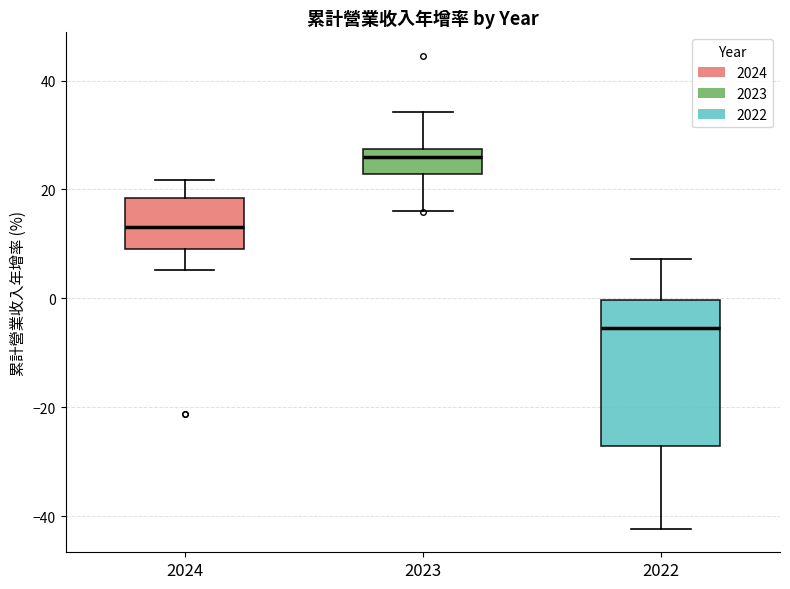

Which box is the tallest, from its lower edge to its upper edge?

2022